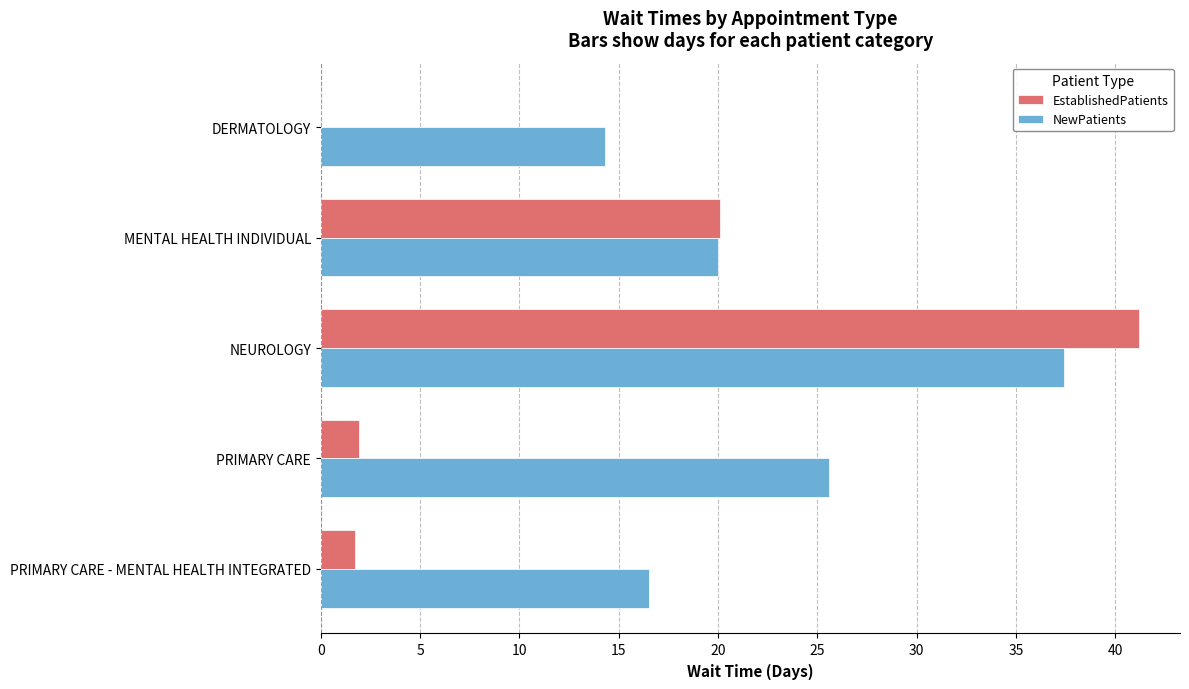

The EstablishedPatients series shows 26.4 at DERMATOLOGY. True or false?

False